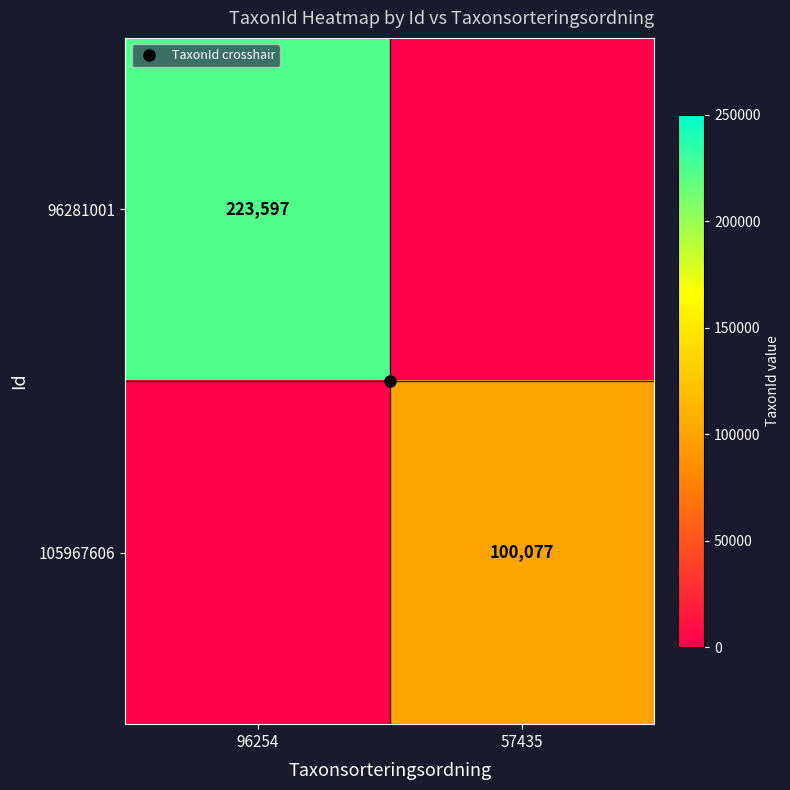

At which category is the sum across all series the highest?

96254